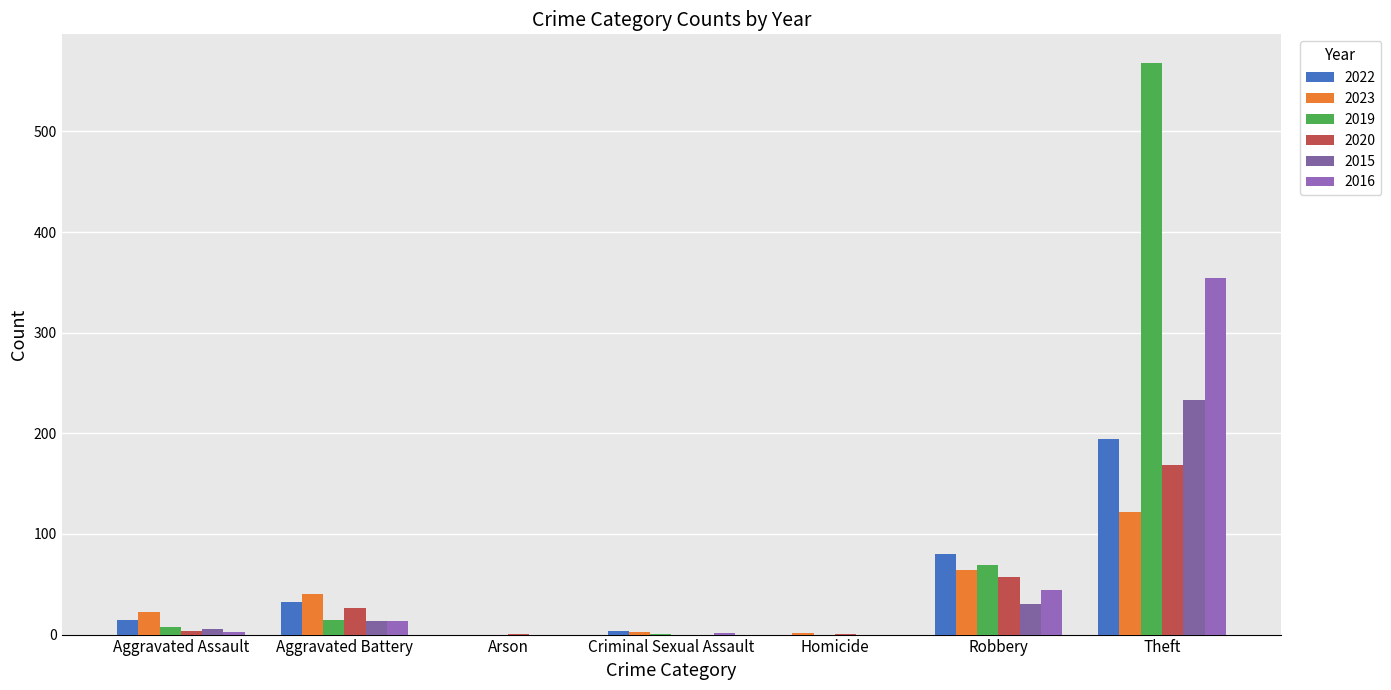

How many series are shown in this chart?

6